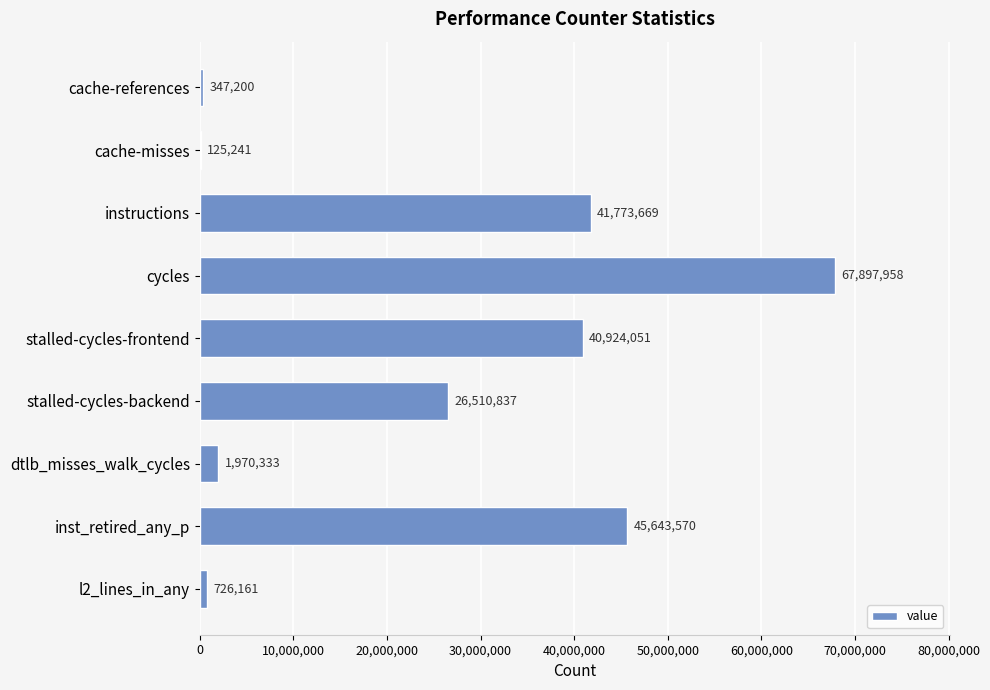

What is the greatest value displayed?

67897958